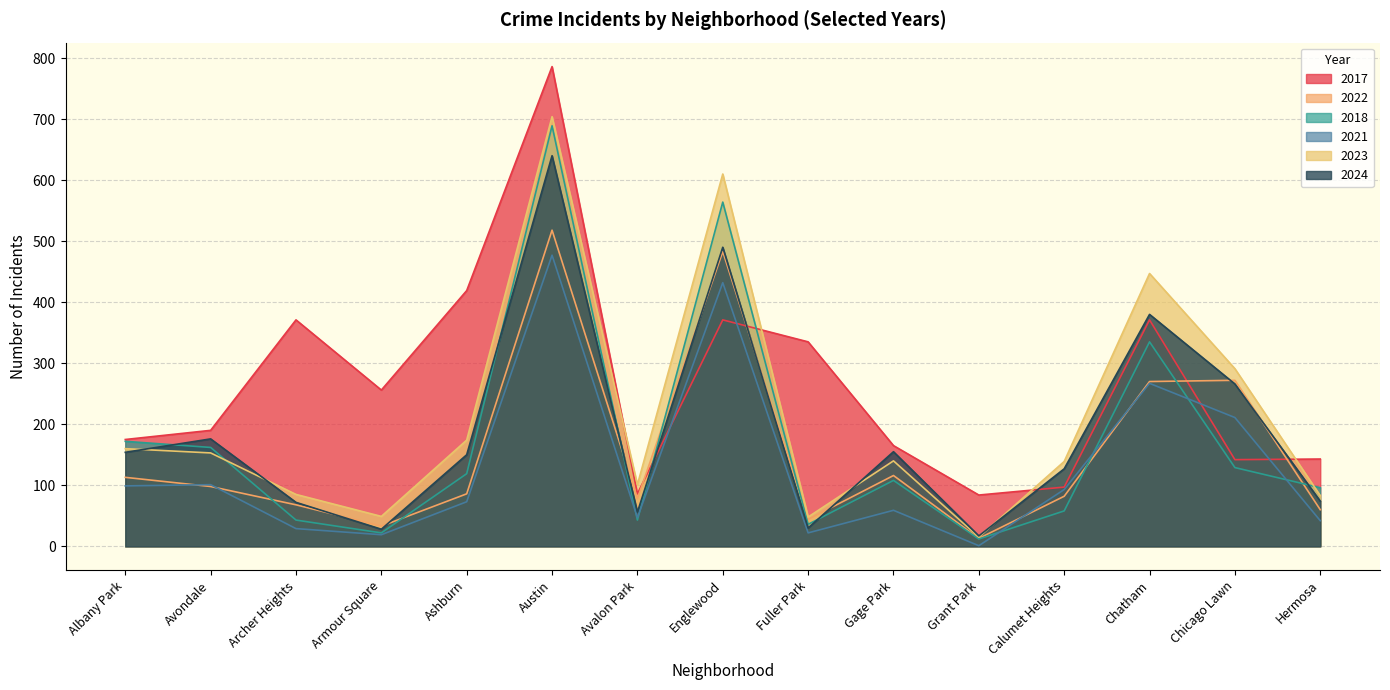

What is the spread (max minus min) of values at Gage Park?

106